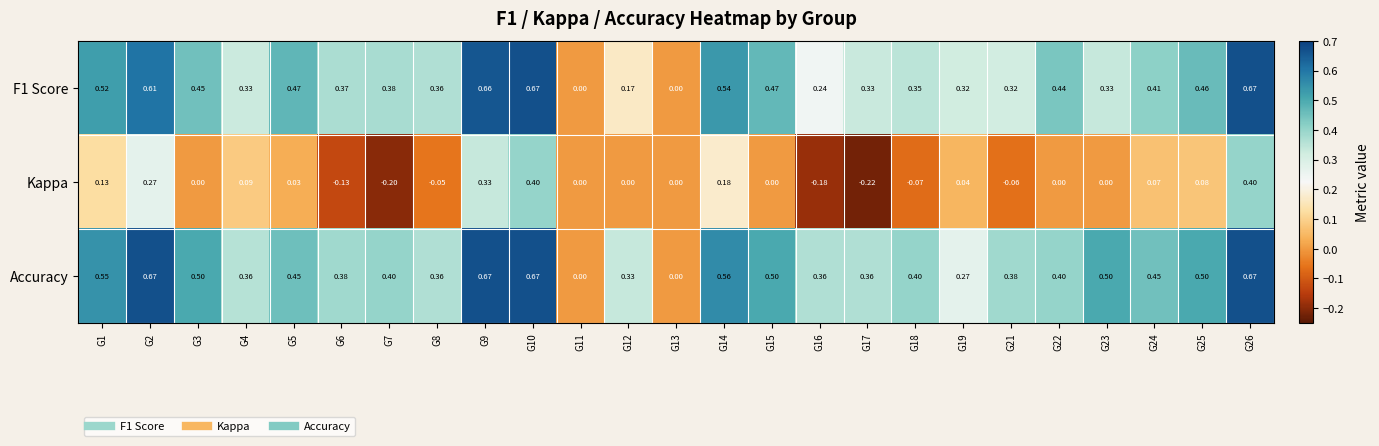

Which series has the largest total across all categories?

Accuracy